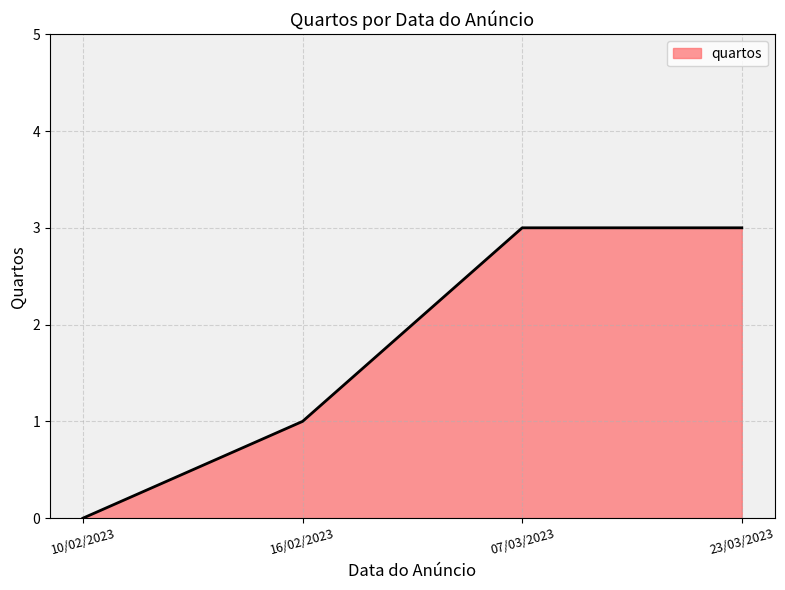

What position from the left is 16/02/2023?

2